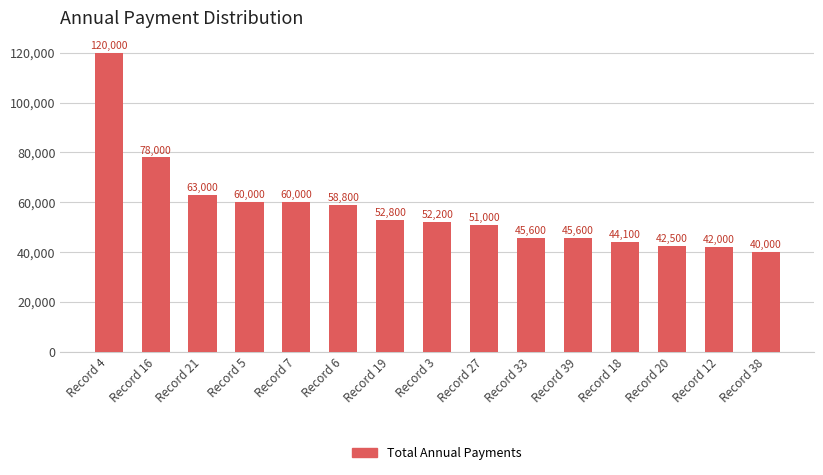

Between Record 5 and Record 39, which is larger?

Record 5